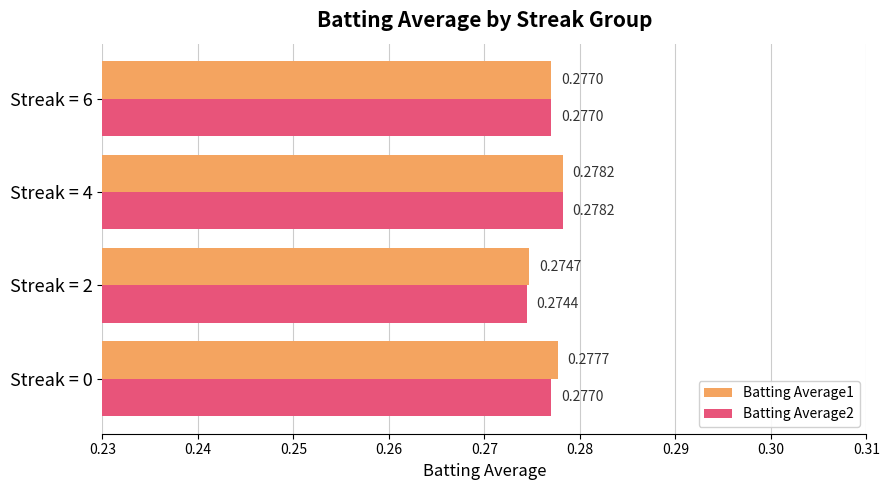

List the series in order of their overall mean, highest first.

Batting Average1, Batting Average2